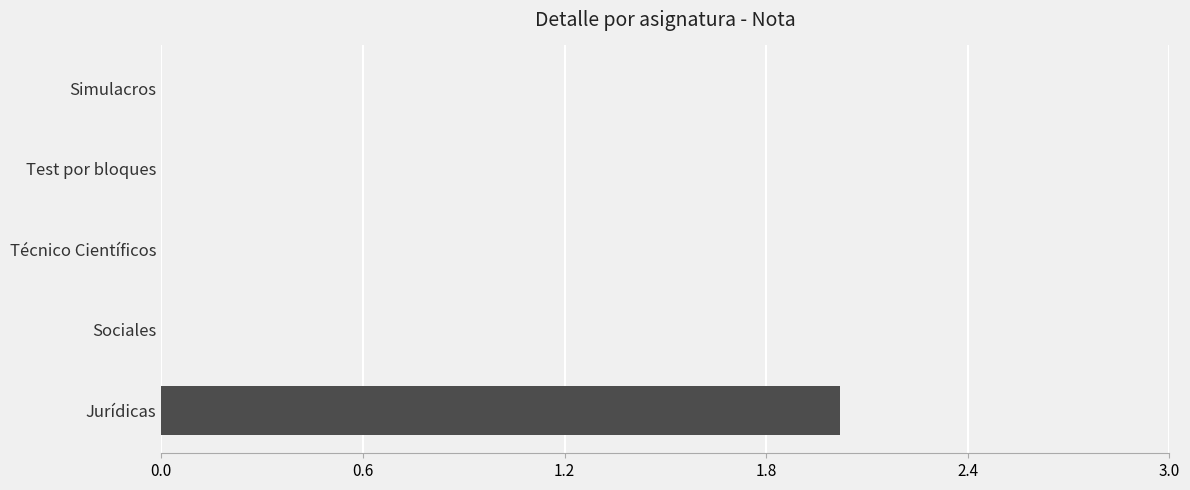

Count the values in the range 0 to 1.

4